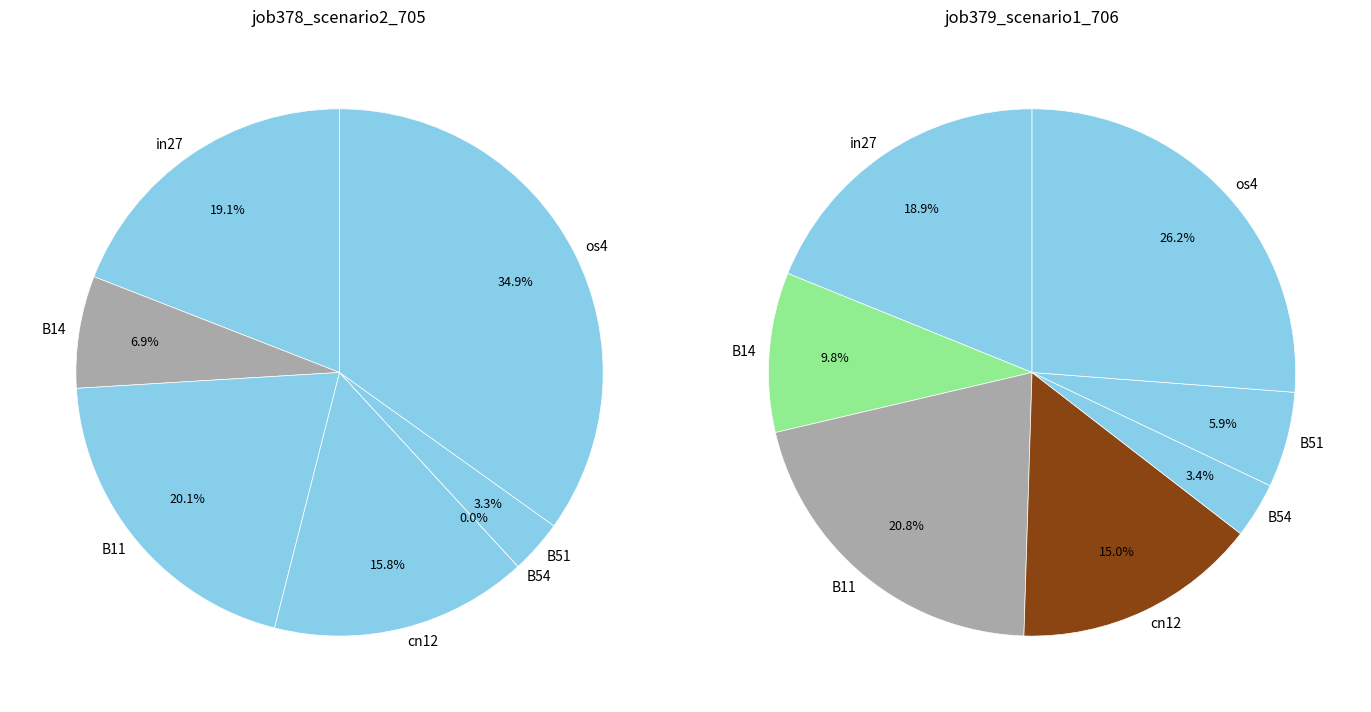

Does in27 account for over 50% of the chart?

No